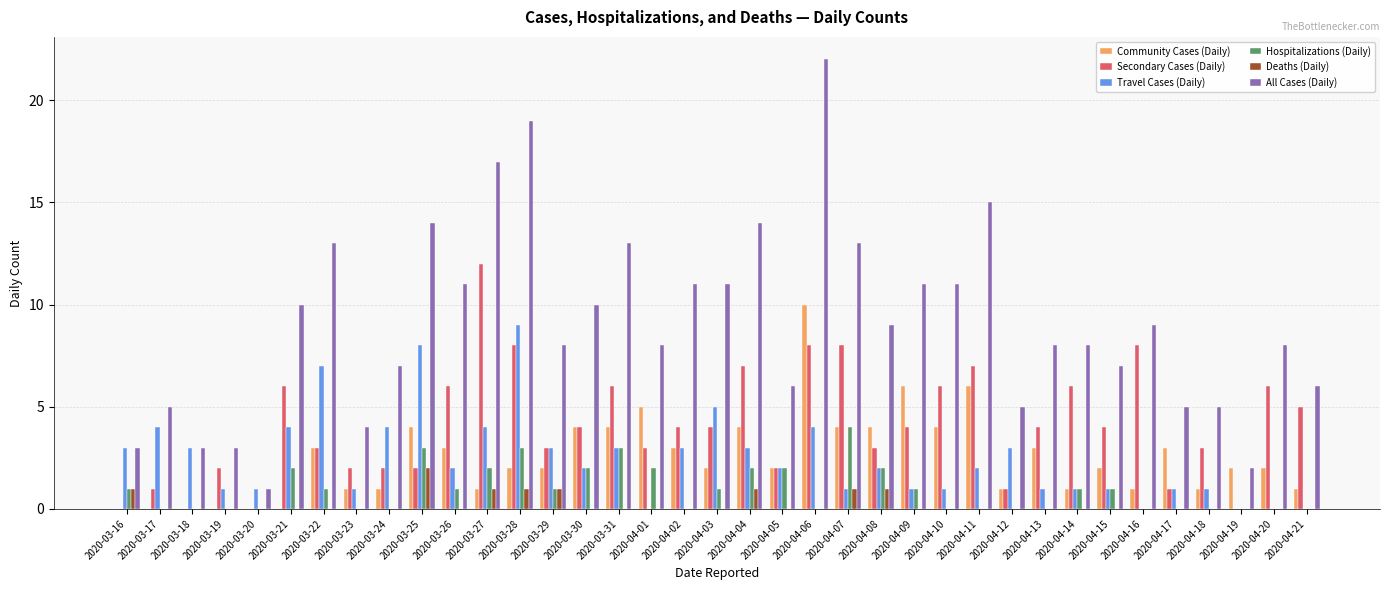

What is the total value across all series at 2020-04-13?

16